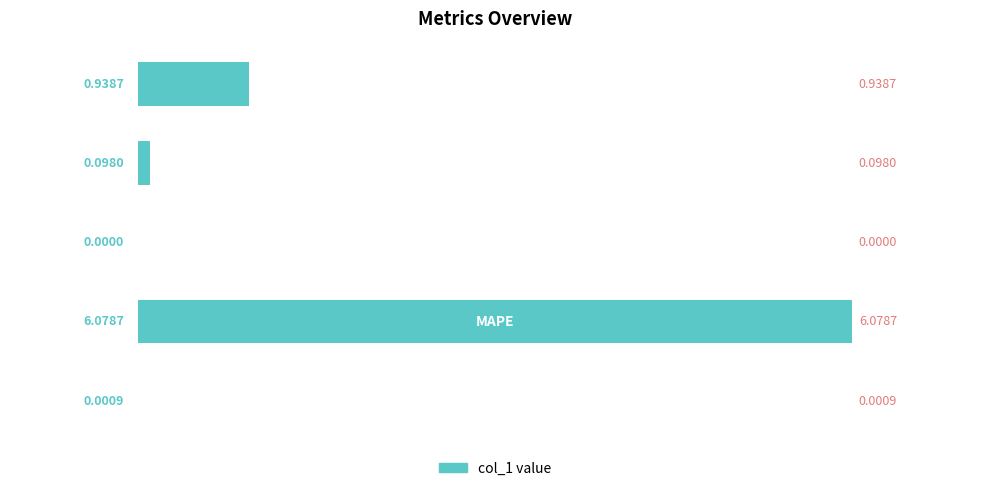

What is the sum of all values?

7.1